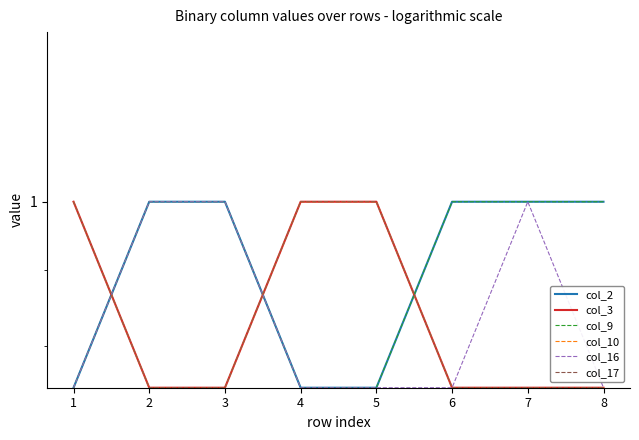

What is the maximum value for col_16?

1.0